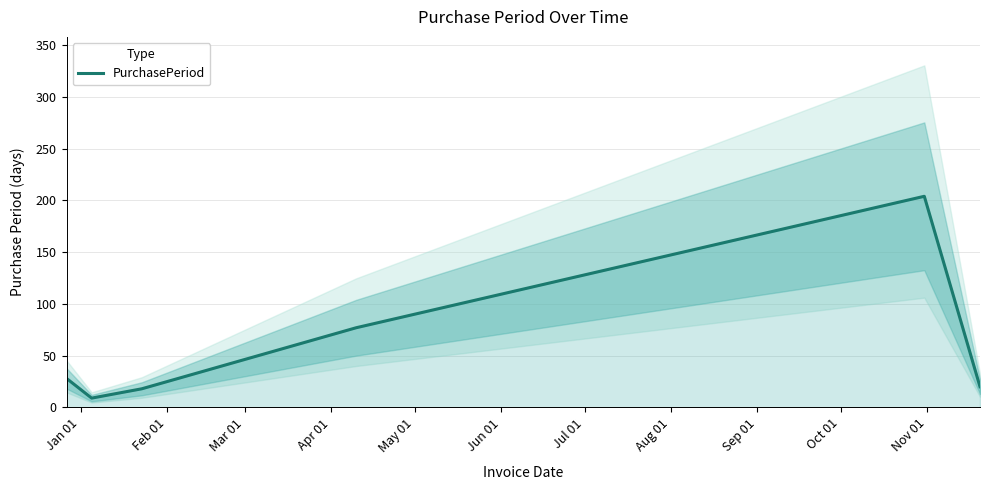

What is the minimum value for PurchasePeriod?

9